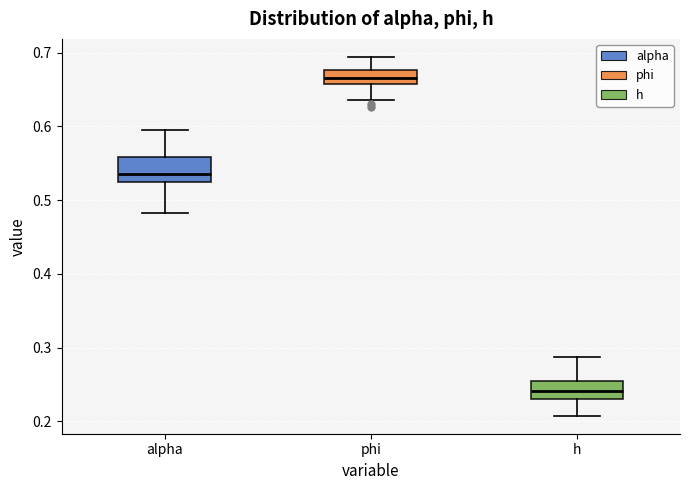

Reading left to right, read every box against the y-axis: the position of its median line, the range the box covers, and the ends of its whiskers. The values are not printed on the chart, so give them approximately, as read against the axis.

alpha: median 0.54, box 0.52 to 0.56, whiskers 0.48 to 0.59
phi: median 0.67, box 0.66 to 0.68, whiskers 0.64 to 0.69
h: median 0.24, box 0.23 to 0.26, whiskers 0.21 to 0.29